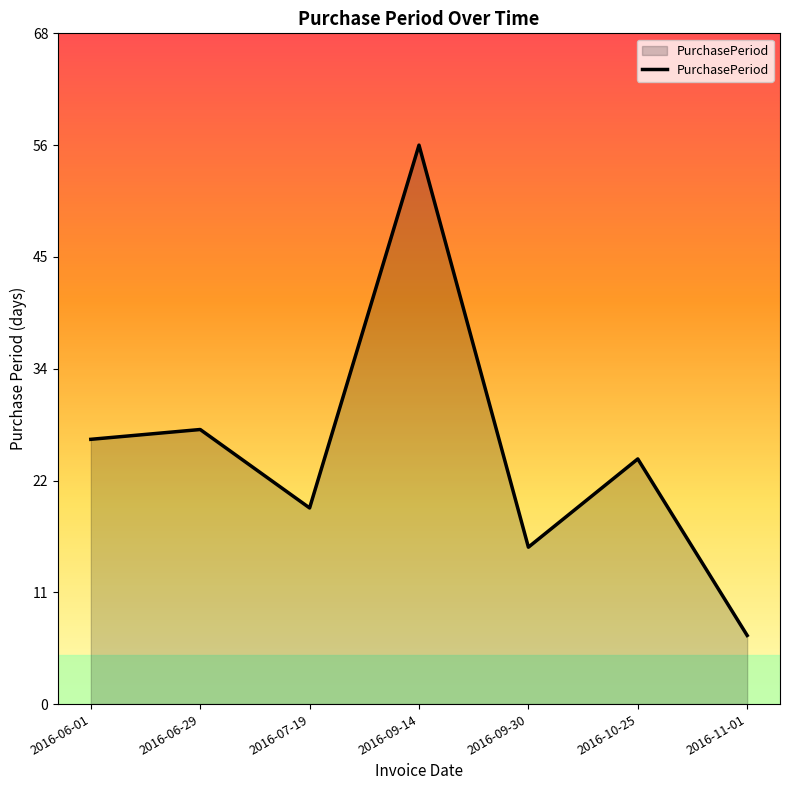

Where is the first local minimum?

2016-07-19